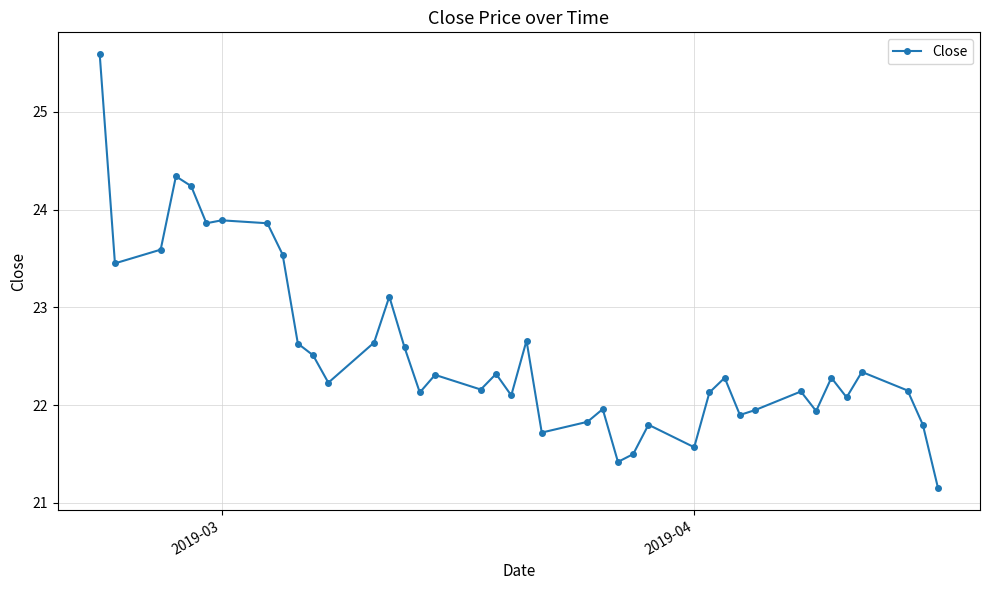

What is the difference between the maximum and minimum values?

4.4